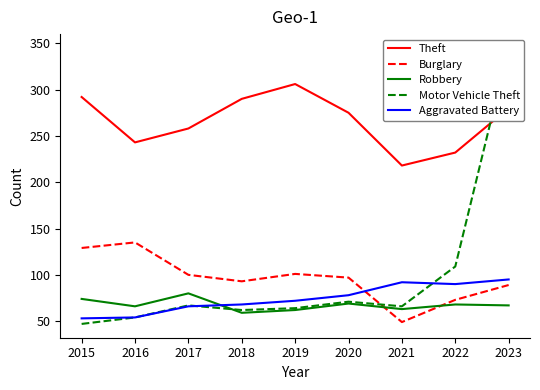

What is the difference between the second highest and minimum values in the Aggravated Battery series?

39